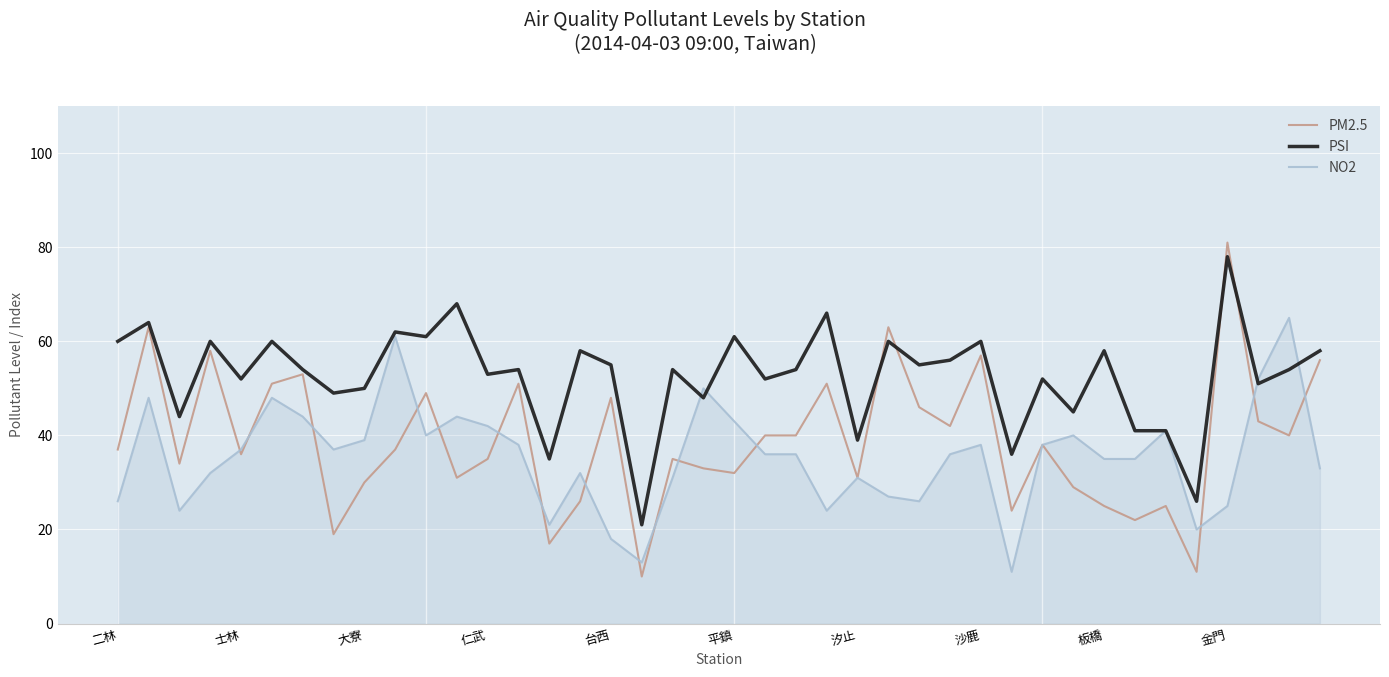

Reading right to left, extract all data points from this chart.

PM2.5: 56	40	43	81	11	25	22	25	29	38	24	57	42	46	63	31	51	40	40	32	33	35	10	48	26	17	51	35	31	49	37	30	19	53	51	36	58	34	63	37
PSI: 58	54	51	78	26	41	41	58	45	52	36	60	56	55	60	39	66	54	52	61	48	54	21	55	58	35	54	53	68	61	62	50	49	54	60	52	60	44	64	60
NO2: 33	65	52	25	20	41	35	35	40	38	11	38	36	26	27	31	24	36	36	43	50	31	13	18	32	21	38	42	44	40	61	39	37	44	48	37	32	24	48	26